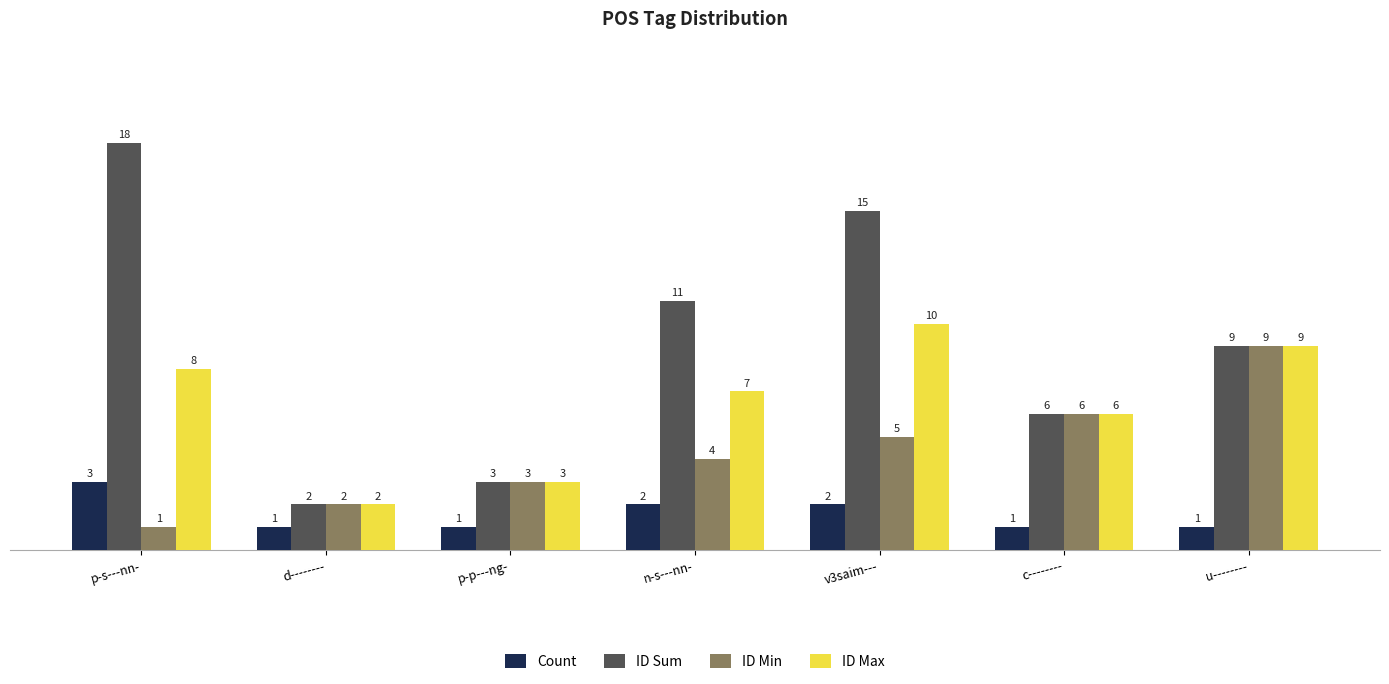

What is the spread (max minus min) of values at p-s---nn-?

17